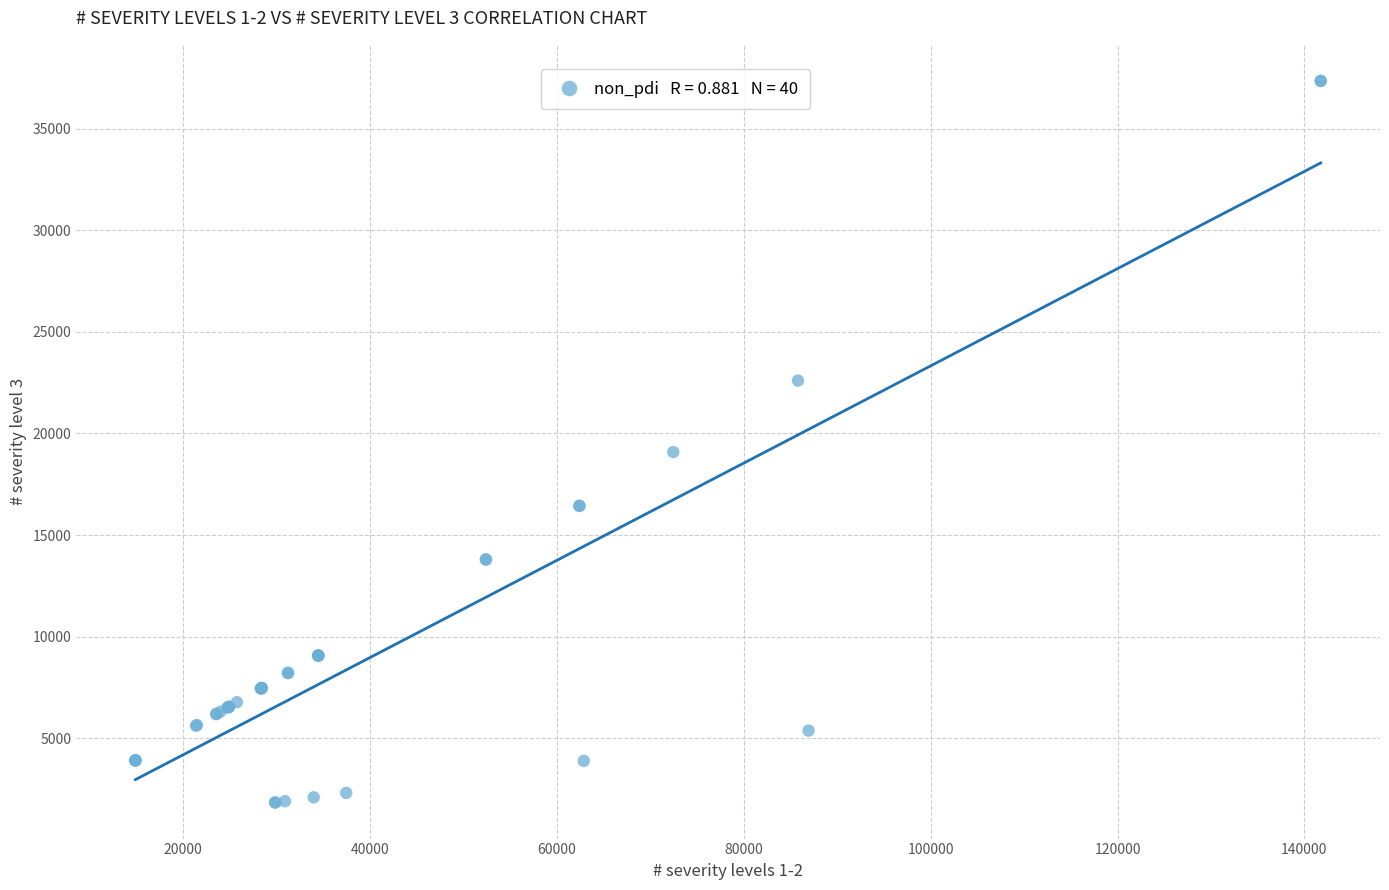

What Y value in the scatter plot is closest to 19595?

19085.9